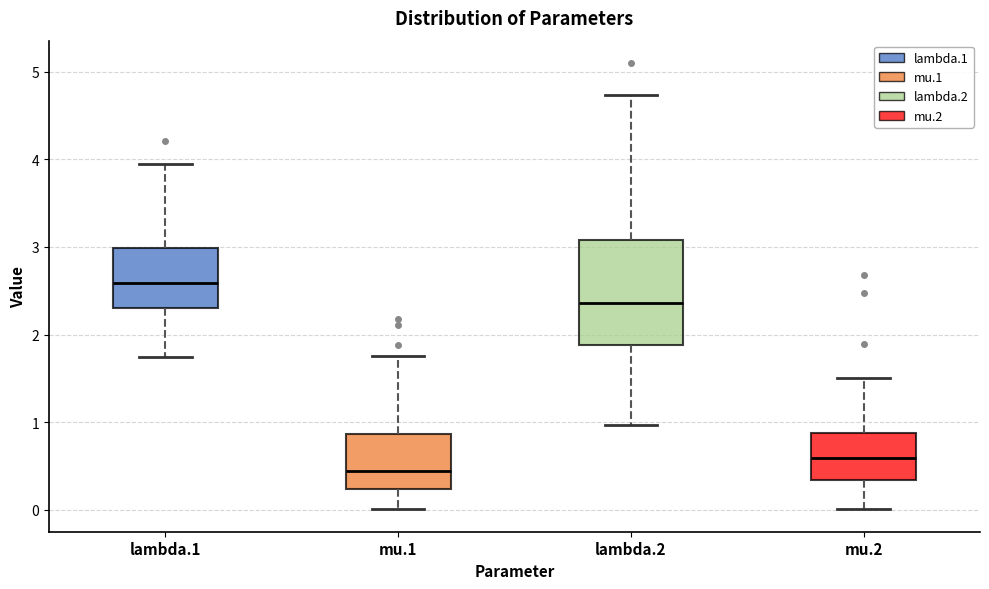

Which box has the highest median line?

lambda.1